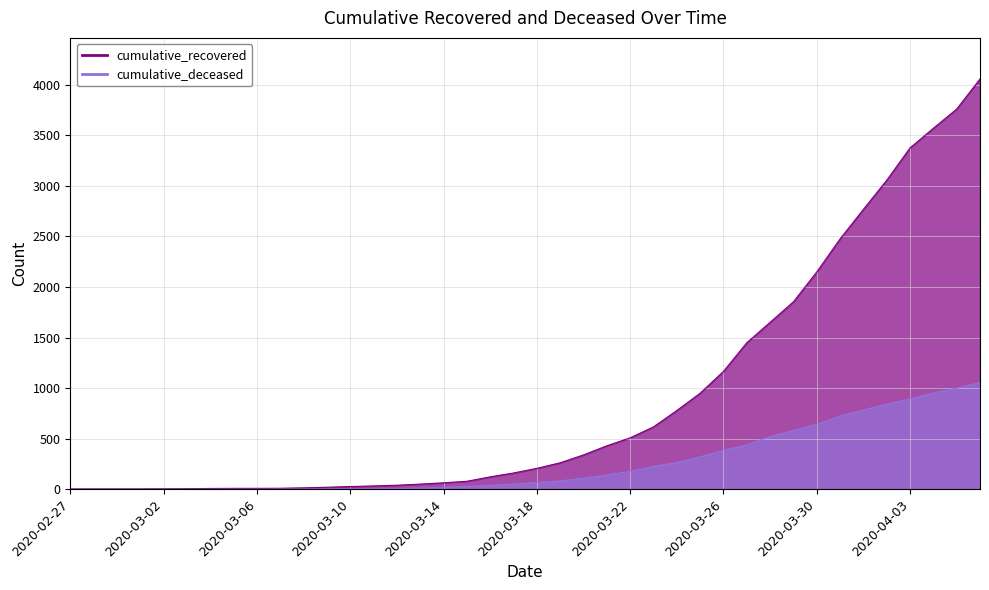

What is the value of the cumulative_deceased point at the 18th from the left?

28